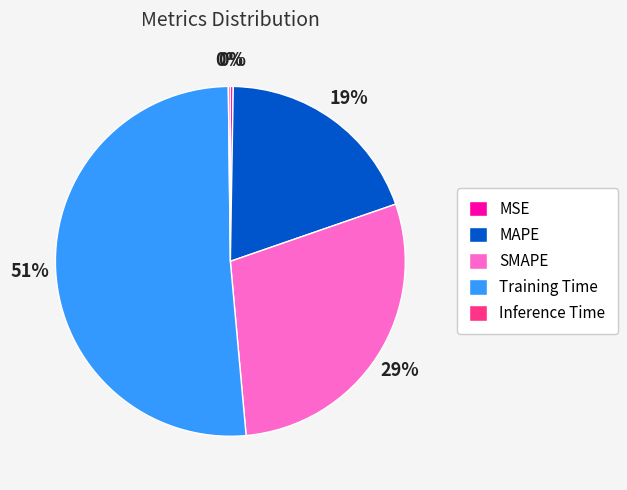

Is it true that SMAPE is 39% of the pie?

False